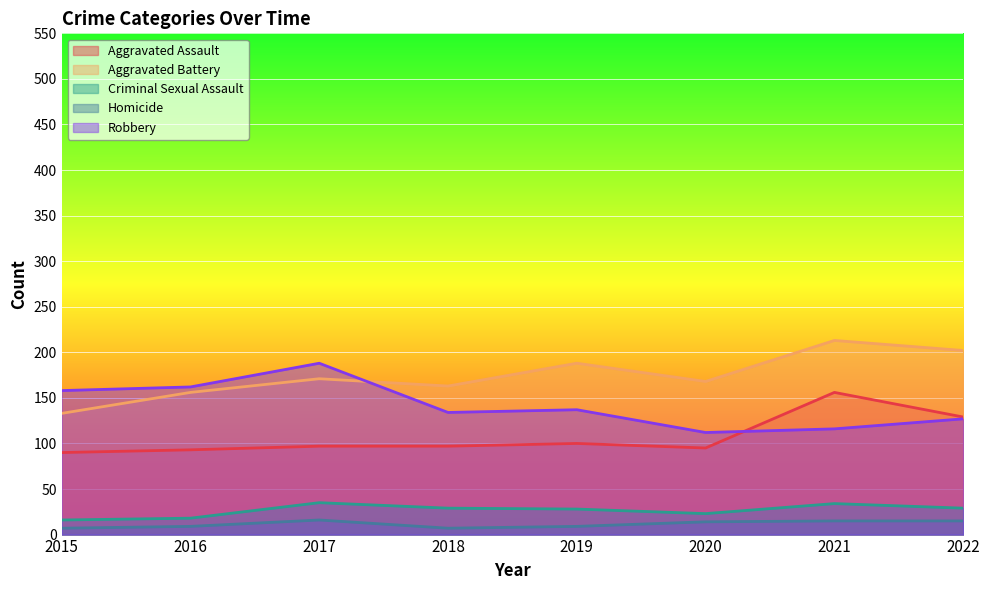

What is the smallest value displayed?

7